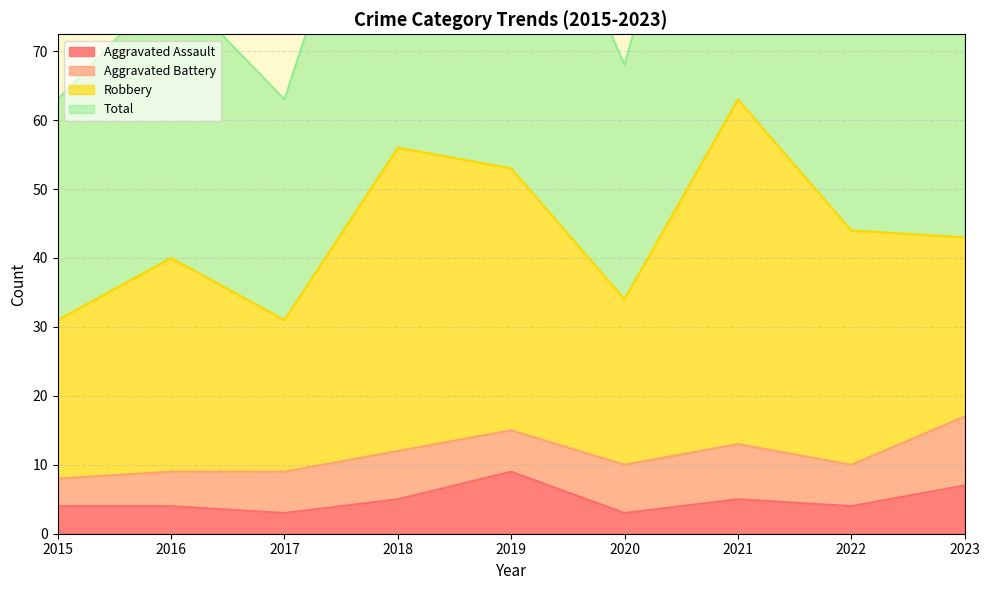

What is the highest value of the Aggravated Assault series?

9